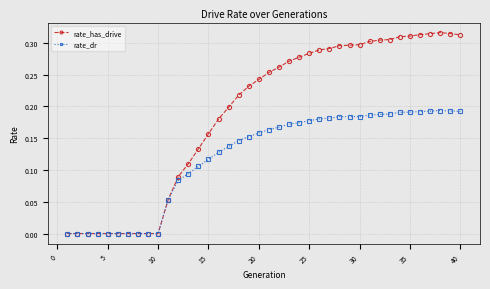

Which series has the largest range (max minus min)?

rate_has_drive